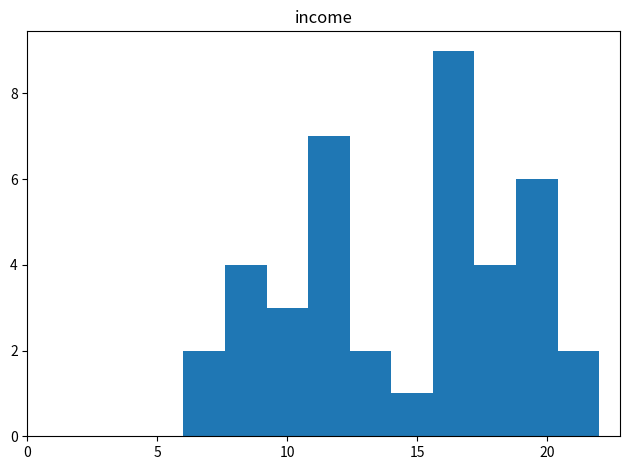

Read against the x-axis, roughly where is the centre of the tallest bar?

16.5